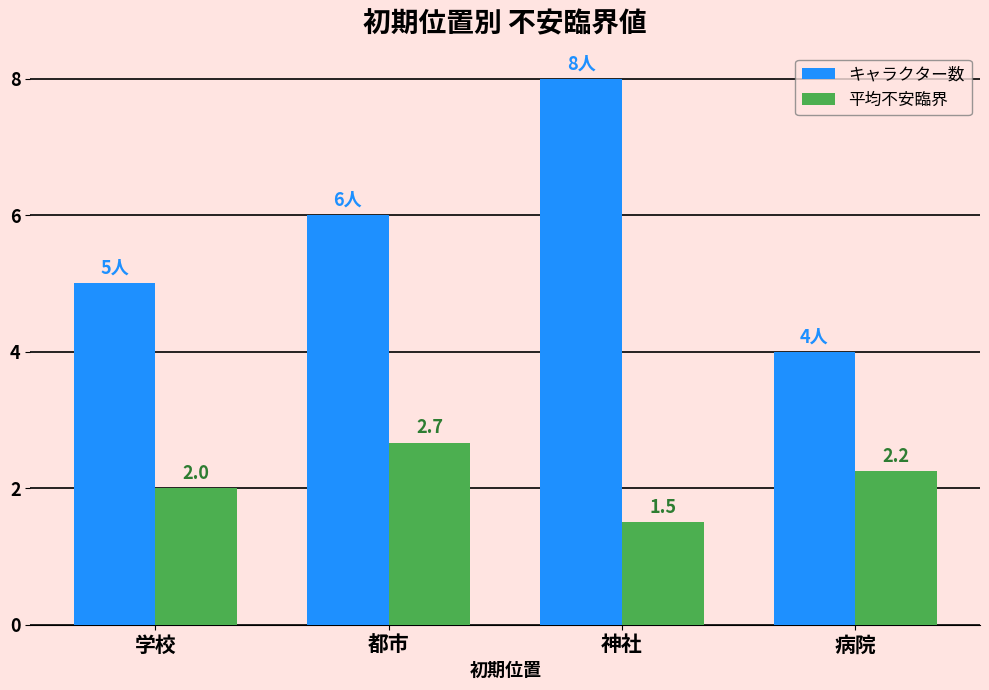

Which series has the widest spread of values?

キャラクター数